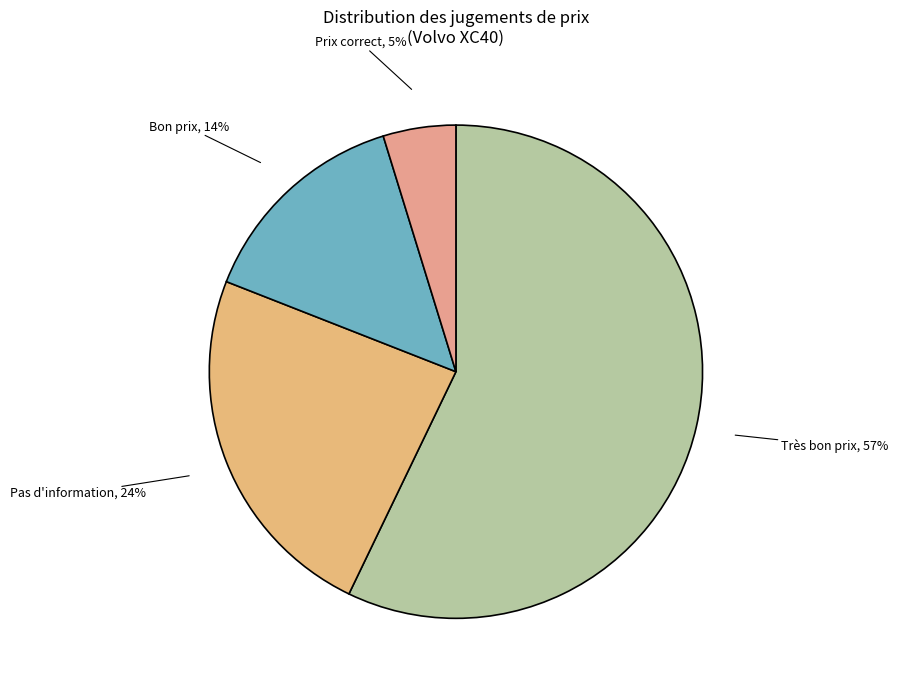

Is it true that Pas d'information, 24% is 10% of the pie?

False